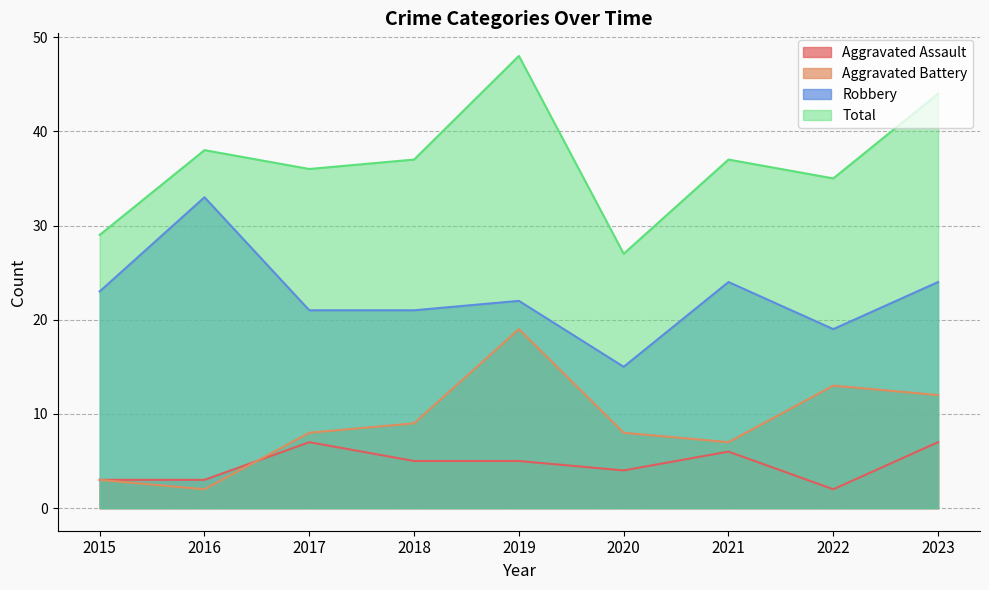

Reading left to right, what are all the values shown in this chart?

Aggravated Assault: 2015=3	2016=3	2017=7	2018=5	2019=5	2020=4	2021=6	2022=2	2023=7
Aggravated Battery: 2015=3	2016=2	2017=8	2018=9	2019=19	2020=8	2021=7	2022=13	2023=12
Robbery: 2015=23	2016=33	2017=21	2018=21	2019=22	2020=15	2021=24	2022=19	2023=24
Total: 2015=29	2016=38	2017=36	2018=37	2019=48	2020=27	2021=37	2022=35	2023=44